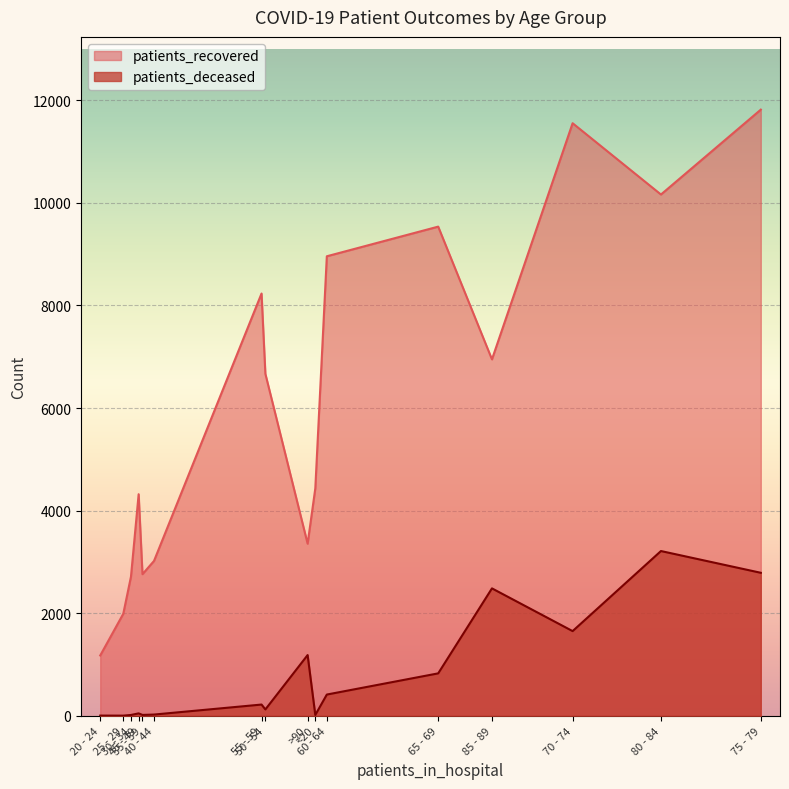

Which series has the widest spread of values?

patients_recovered